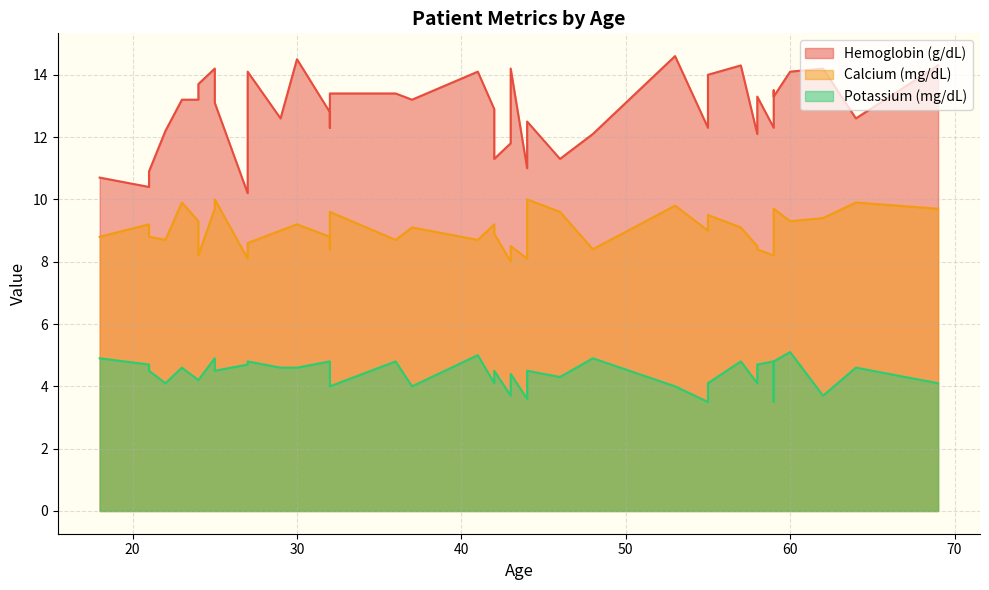

At which category is the sum across all series the highest?

25